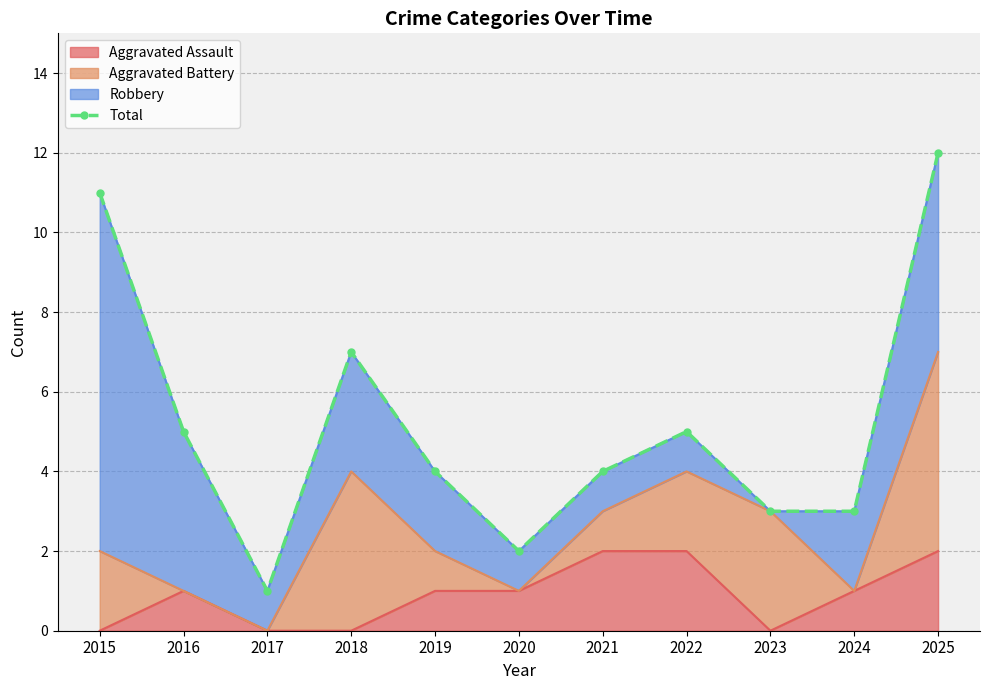

What is the greatest value displayed?

12